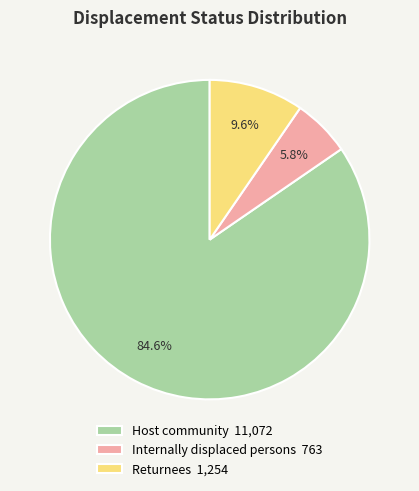

Is there a majority slice in this chart?

Yes